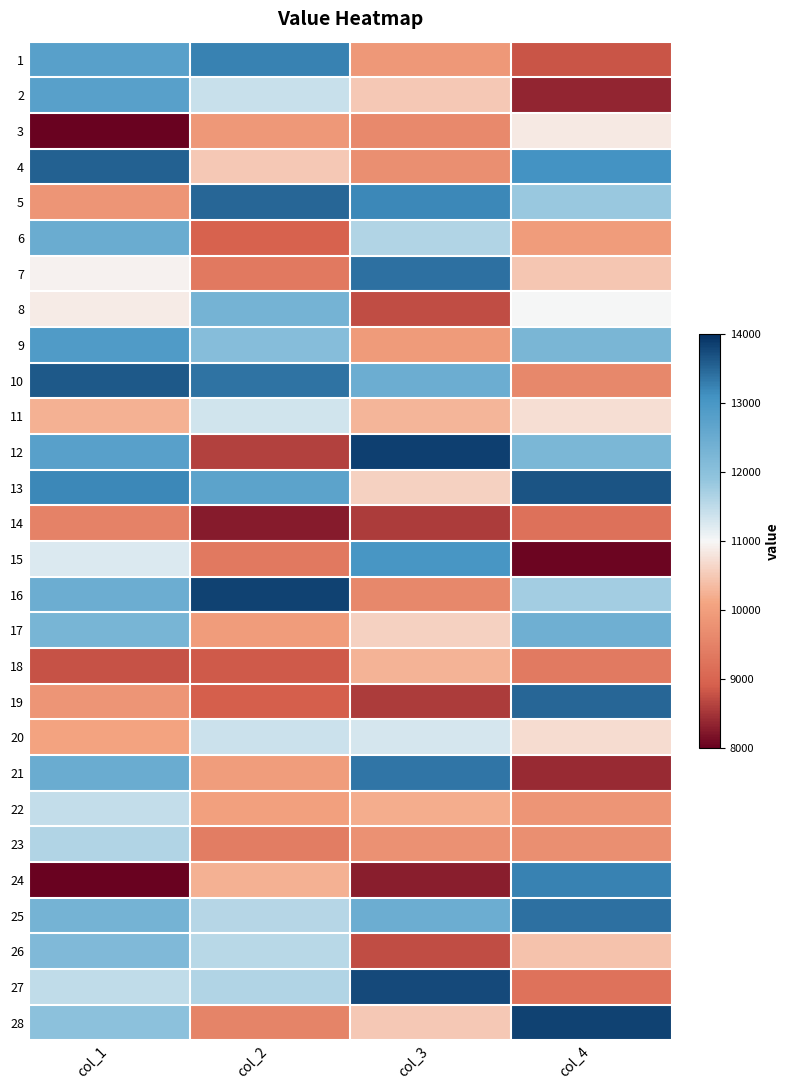

Rank the series by their maximum value, from lowest to highest.

14, 18, 3, 11, 20, 22, 23, 26, 8, 17, 6, 2, 9, 15, 1, 24, 21, 25, 7, 5, 19, 4, 10, 13, 27, 16, 28, 12